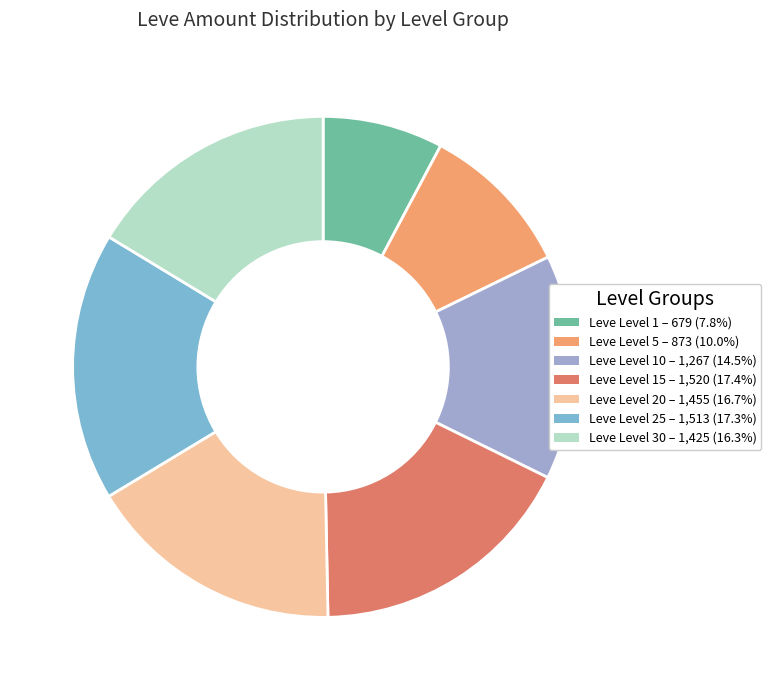

Is there a majority slice in this chart?

No